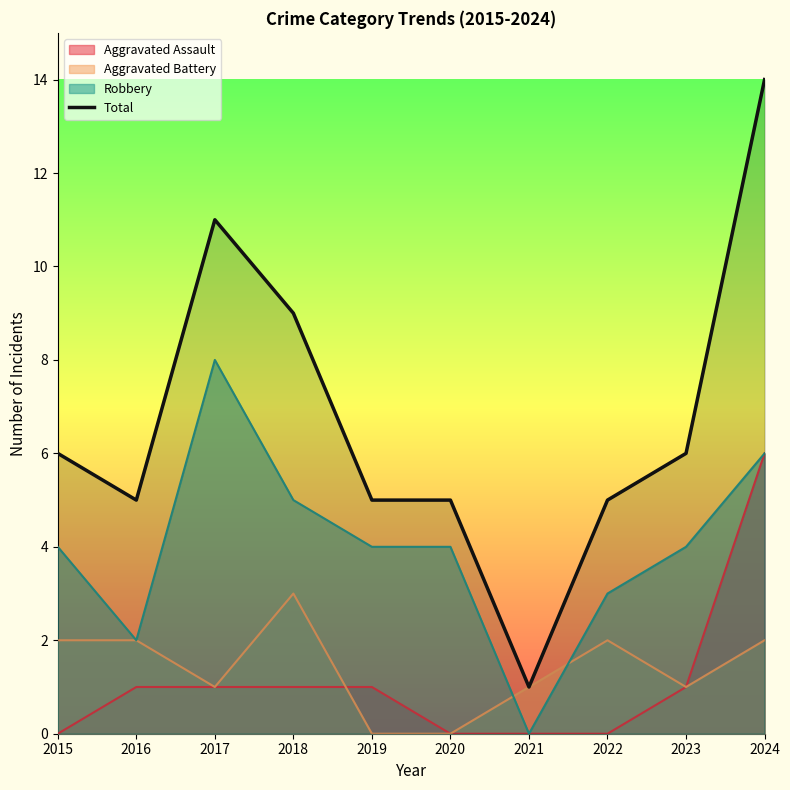

At which category does the data reach its first local valley?

2016